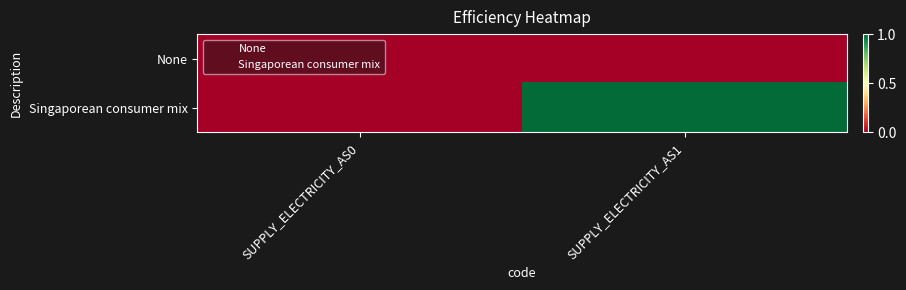

List the series in order of their peak value, highest first.

Singaporean consumer mix, None